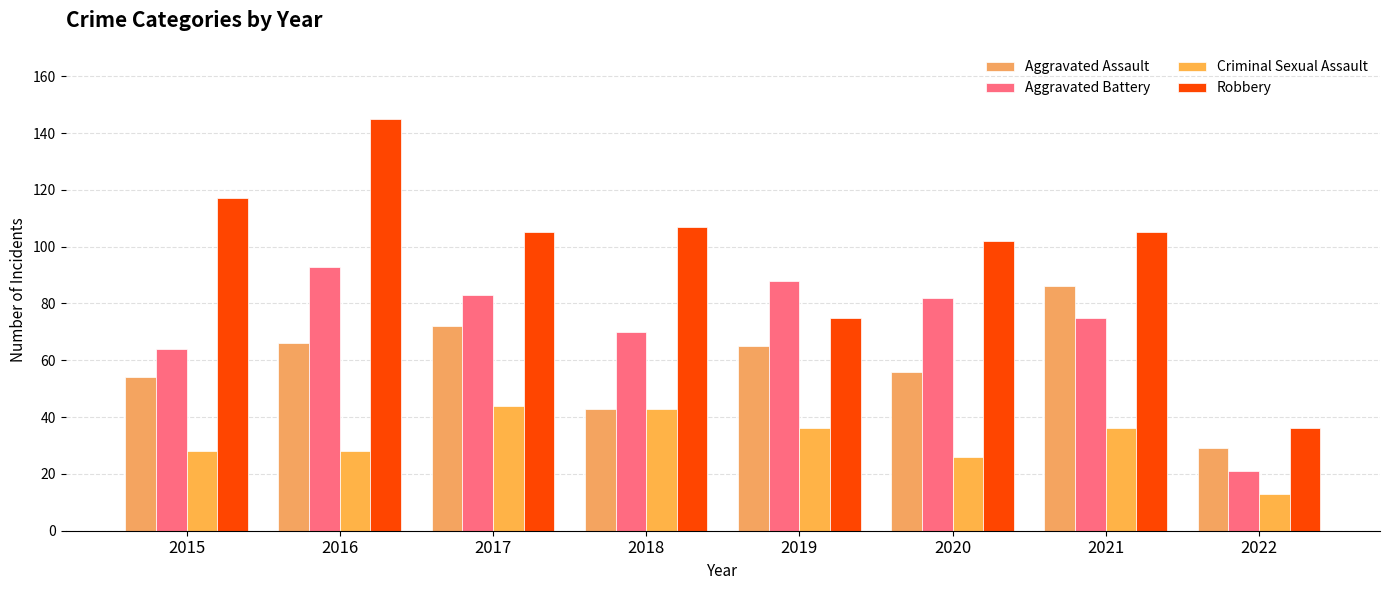

What is the spread (max minus min) of values at 2015?

89